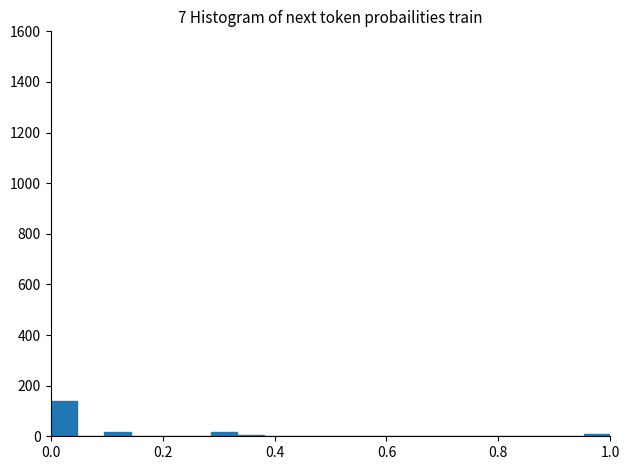

Read against the x-axis, roughly where is the centre of the tallest bar?

0.02